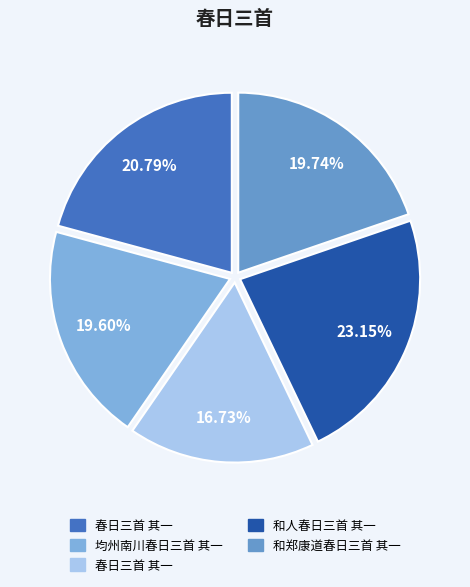

Is there any slice that represents more than half of the pie?

No